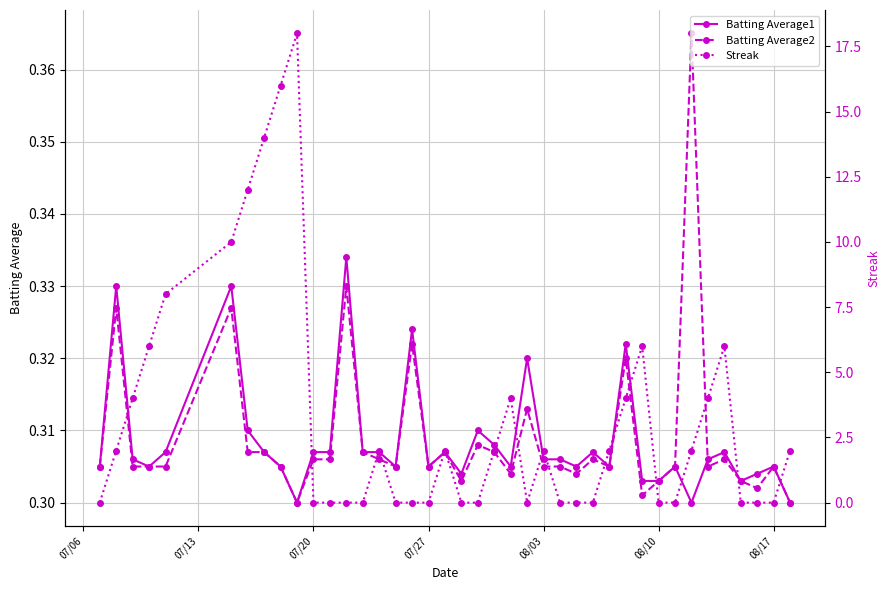

Count the Streak values in the range 0 to 4.

31